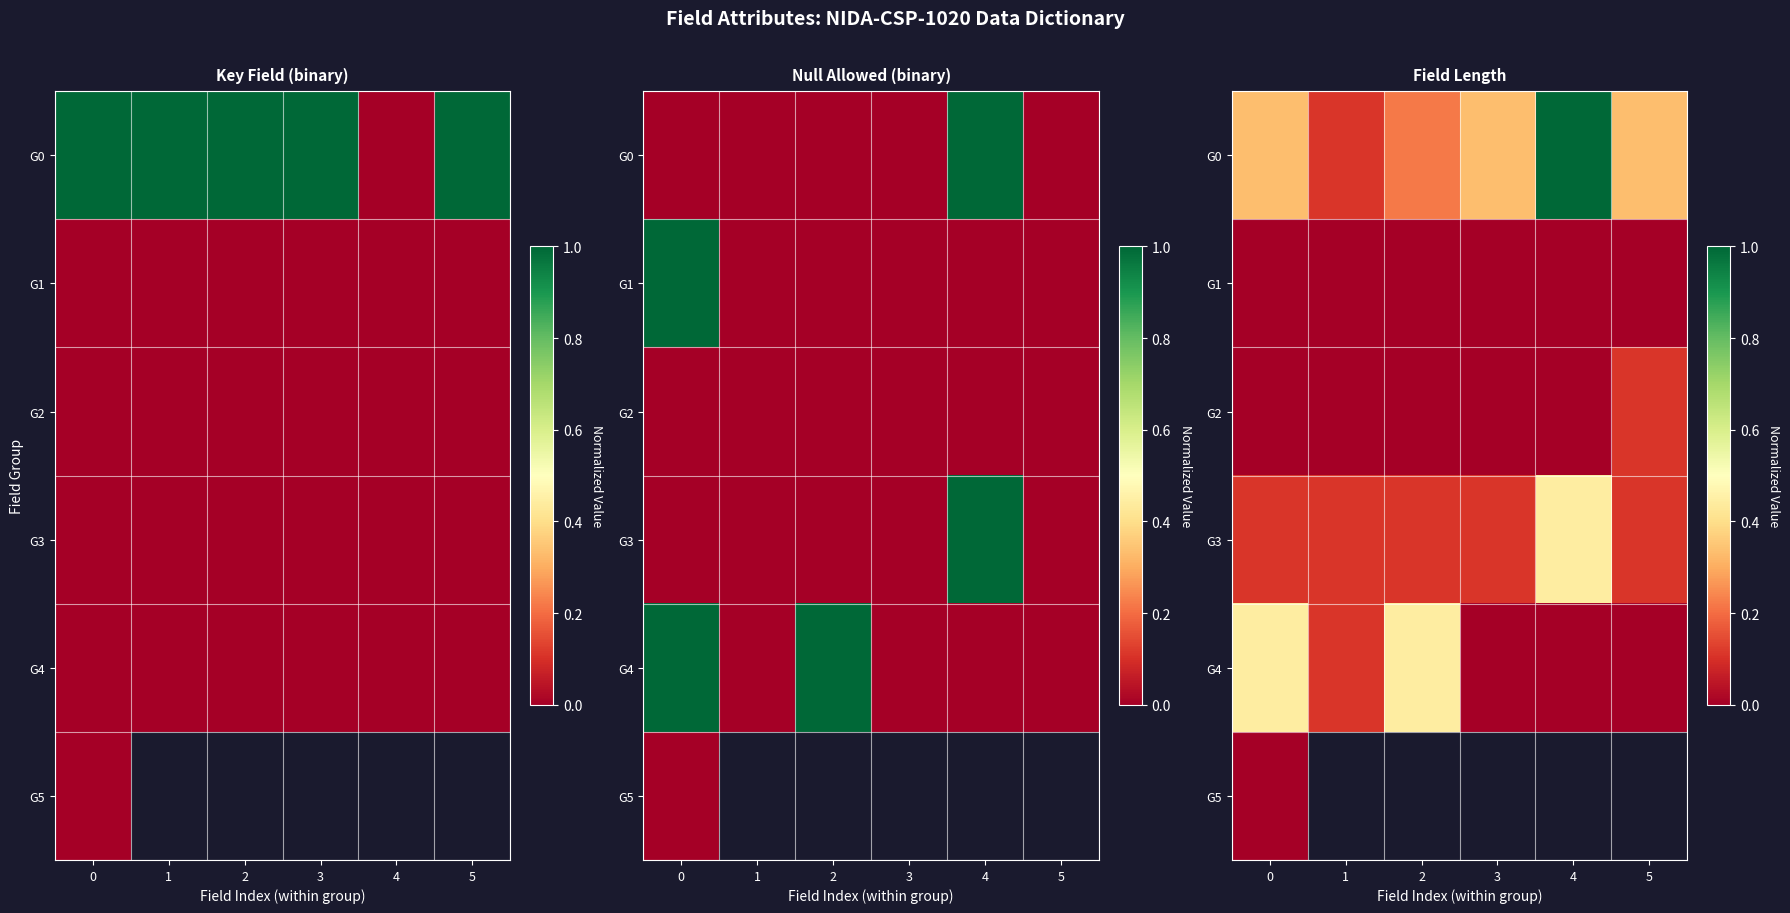

What is the maximum value for G2?

0.1